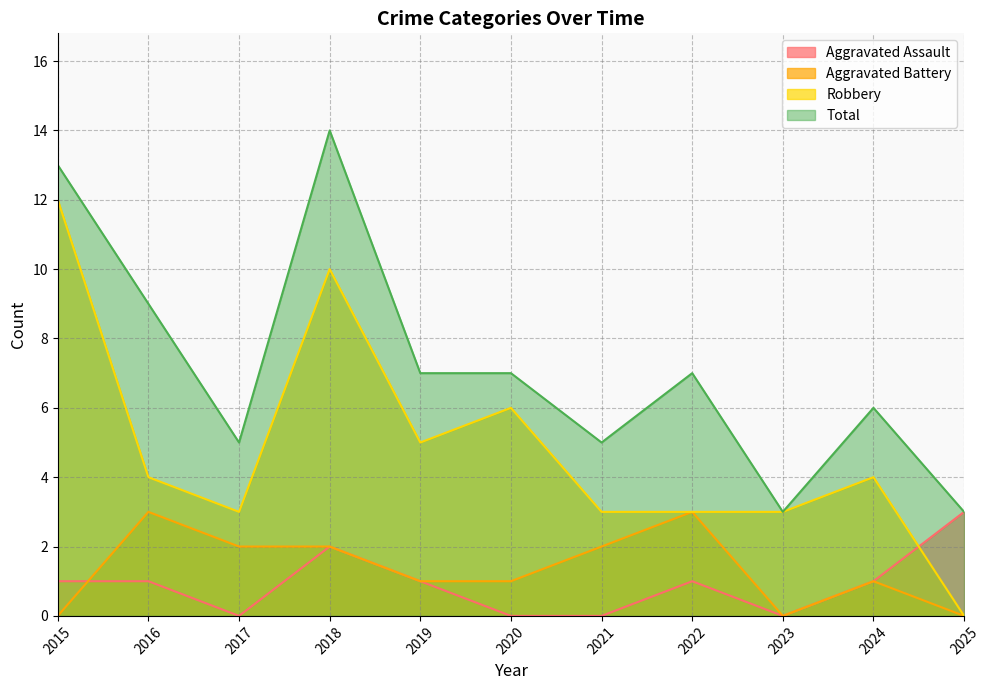

How many lines are shown in the chart?

4